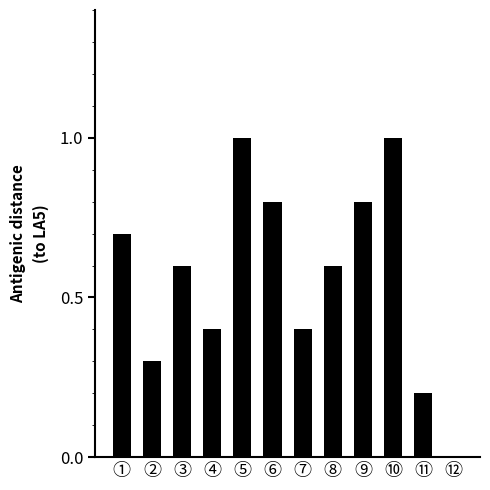

Which has a higher value, ⑪ or ⑦?

⑦